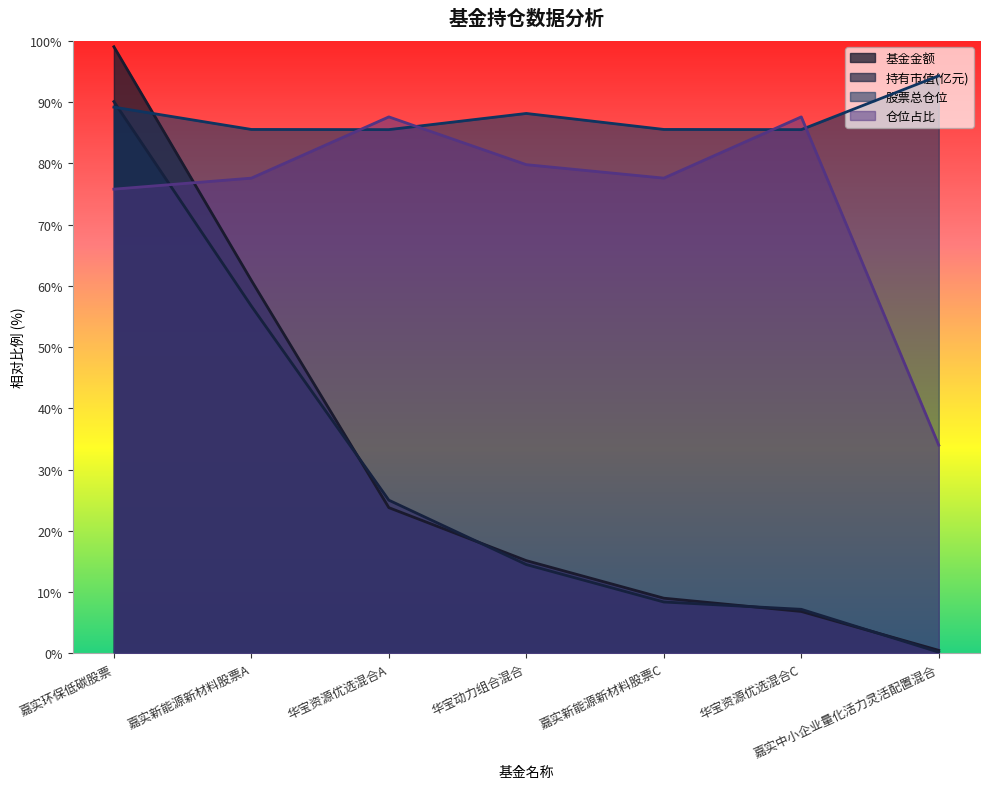

Reading left to right, extract all data points from this chart.

基金金额: 嘉实环保低碳股票=99.1	嘉实新能源新材料股票A=60.9	华宝资源优选混合A=23.8	华宝动力组合混合=15.2	嘉实新能源新材料股票C=9.0	华宝资源优选混合C=6.9	嘉实中小企业量化活力灵活配置混合=0.5
持有市值(亿元): 嘉实环保低碳股票=90.1	嘉实新能源新材料股票A=56.7	华宝资源优选混合A=25.0	华宝动力组合混合=14.5	嘉实新能源新材料股票C=8.4	华宝资源优选混合C=7.2	嘉实中小企业量化活力灵活配置混合=0.2
股票总仓位: 嘉实环保低碳股票=89.2	嘉实新能源新材料股票A=85.5	华宝资源优选混合A=85.5	华宝动力组合混合=88.2	嘉实新能源新材料股票C=85.5	华宝资源优选混合C=85.5	嘉实中小企业量化活力灵活配置混合=94.3
仓位占比: 嘉实环保低碳股票=75.8	嘉实新能源新材料股票A=77.6	华宝资源优选混合A=87.6	华宝动力组合混合=79.8	嘉实新能源新材料股票C=77.6	华宝资源优选混合C=87.6	嘉实中小企业量化活力灵活配置混合=34.0